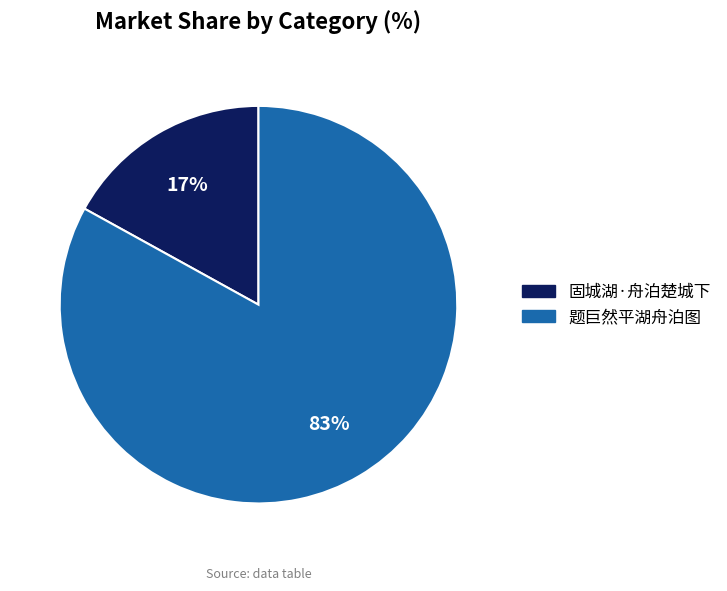

Rank the categories by value from highest to lowest.

题巨然平湖舟泊图, 固城湖·舟泊楚城下